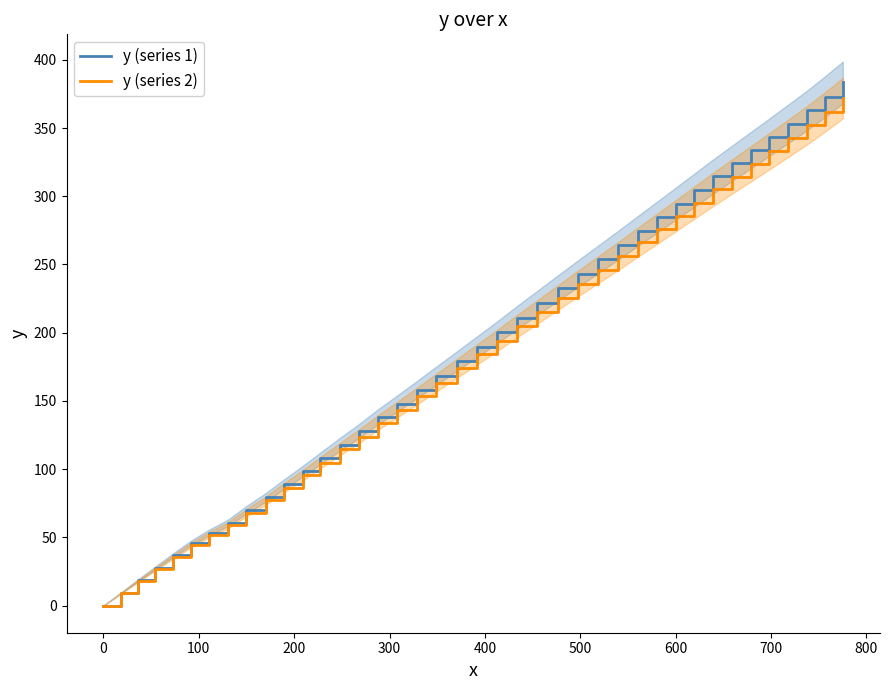

What is the maximum value for y (series 2)?

371.9